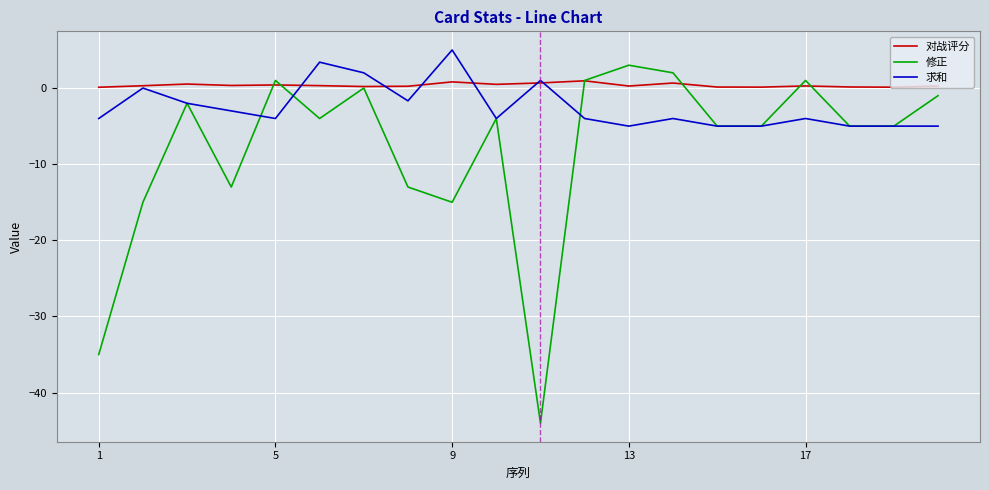

Rank the series by their average value, from lowest to highest.

修正, 求和, 对战评分